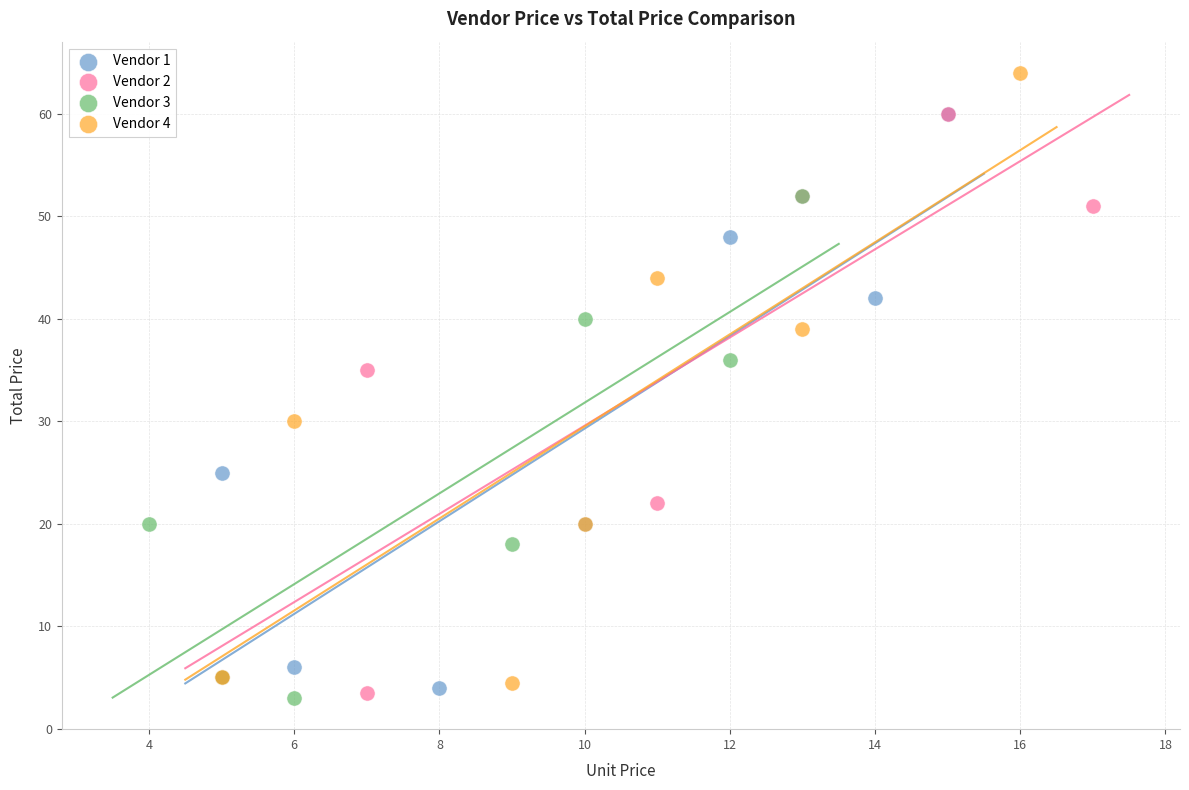

Which series contains the highest Y value?

Vendor 4